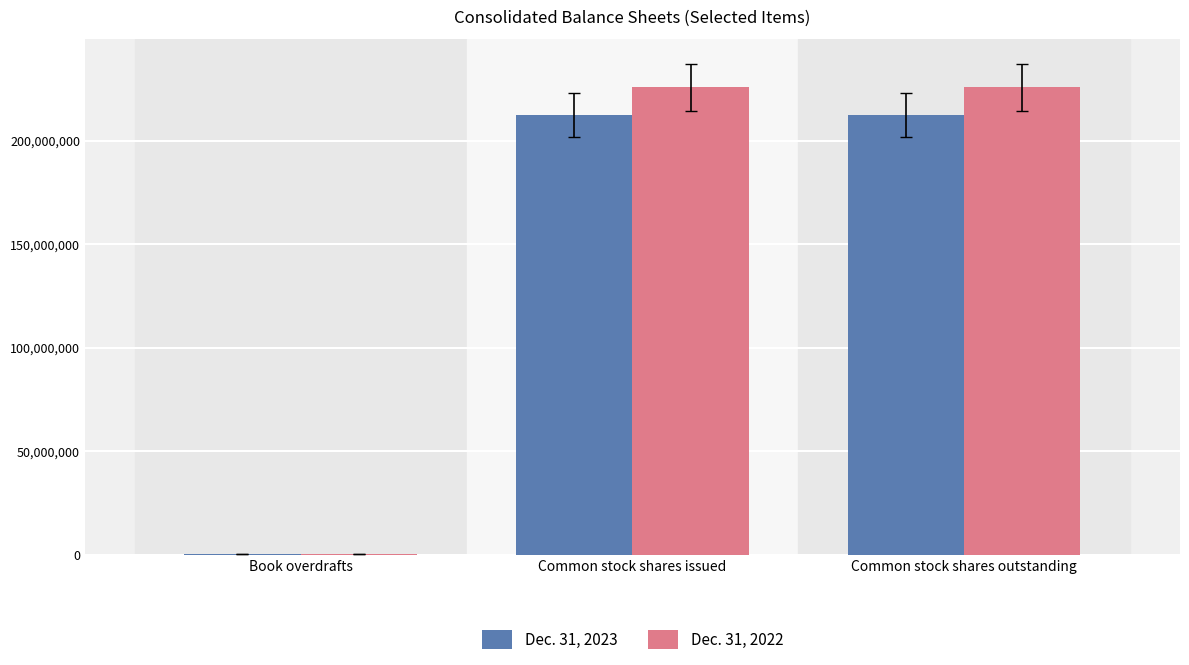

Is the value of Dec. 31, 2023 at Common stock shares outstanding greater than the value of Dec. 31, 2022 at Common stock shares outstanding?

No